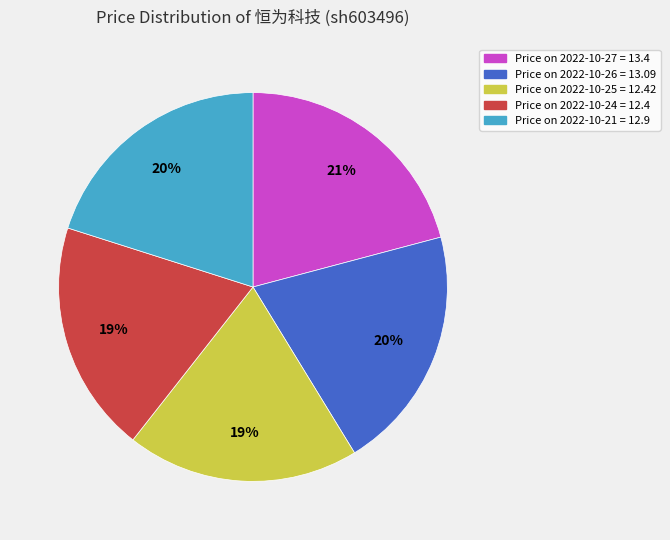

What percentage is the Price on 2022-10-24 = 12.4 slice, to the nearest percent?

19%